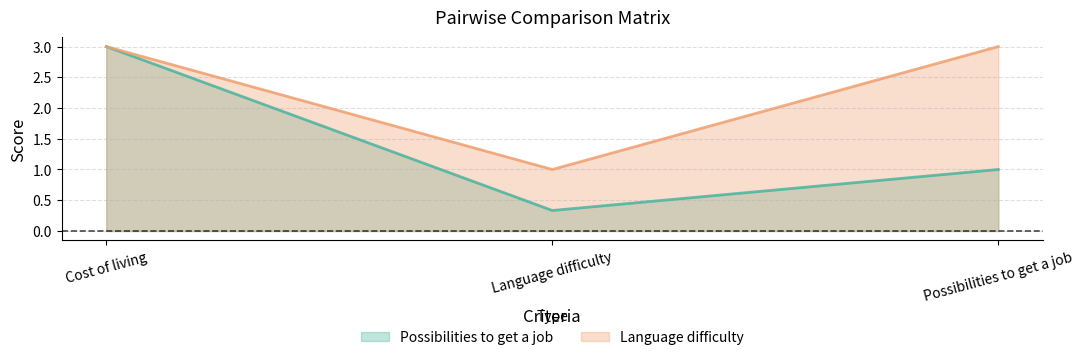

What is the average value of the Possibilities to get a job series?

1.4